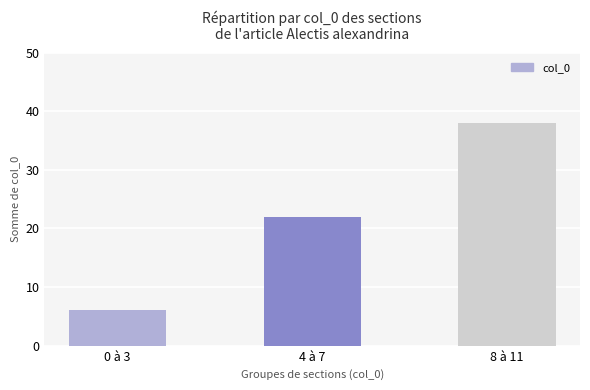

Reading left to right, list all the values displayed in this chart.

6	22	38